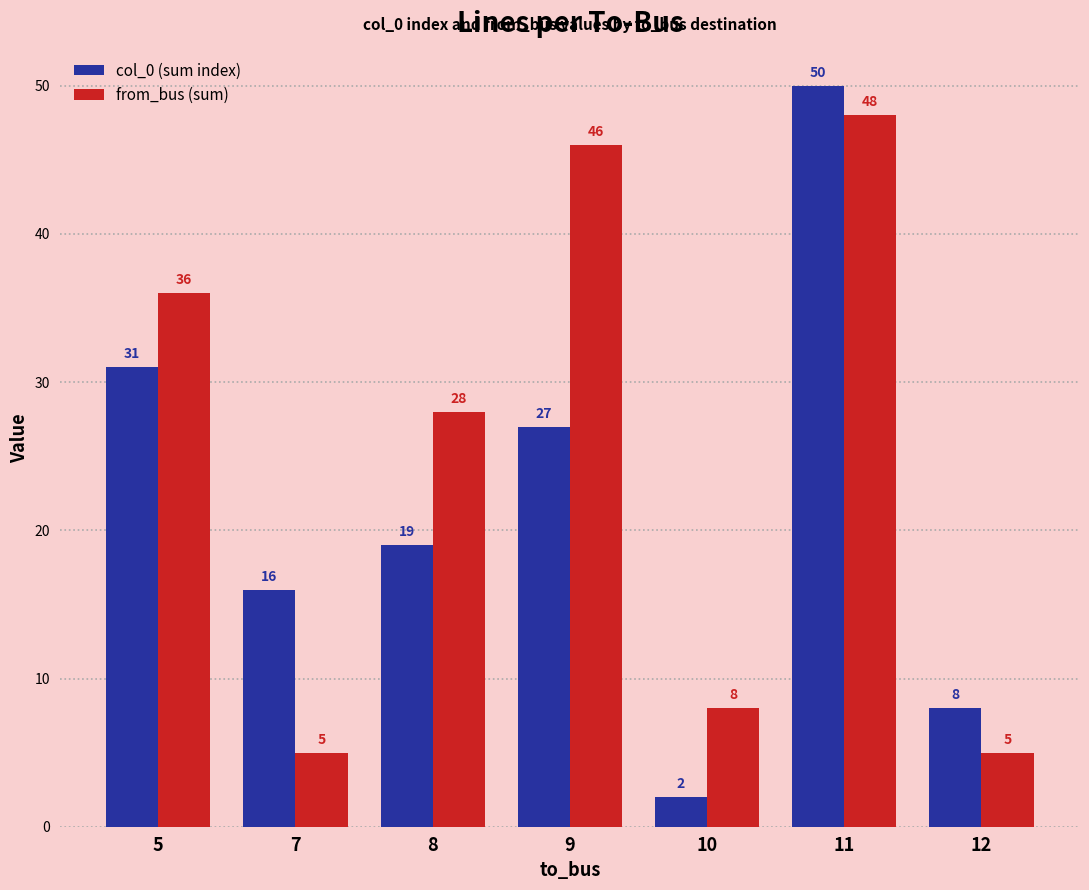

What is the lowest value of the from_bus (sum) series?

5